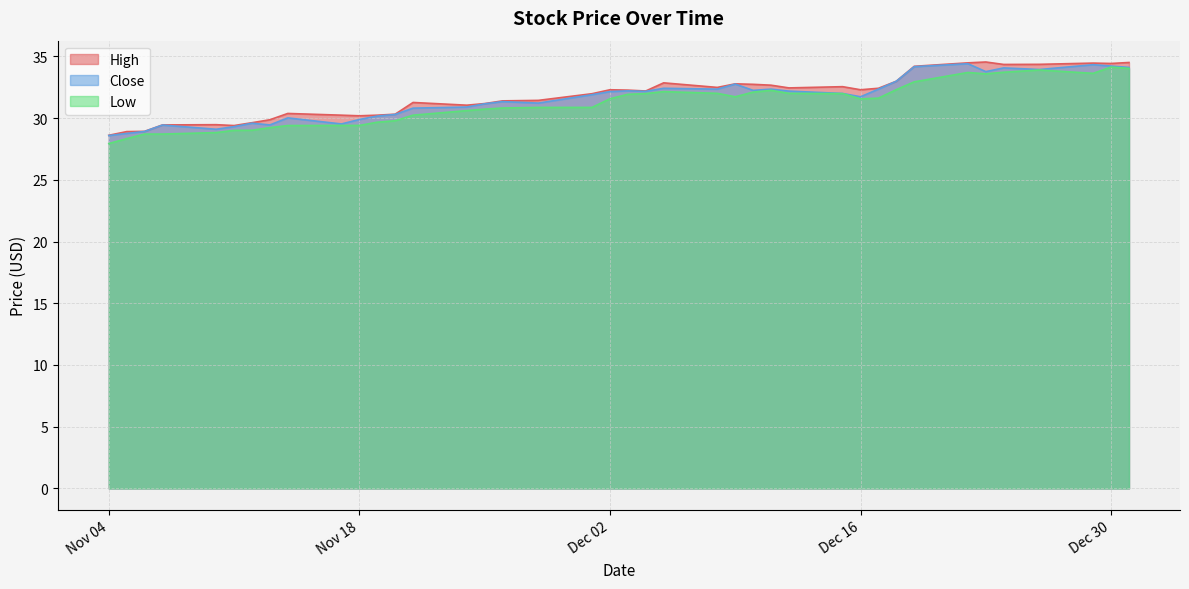

What is the greatest value displayed?

34.5